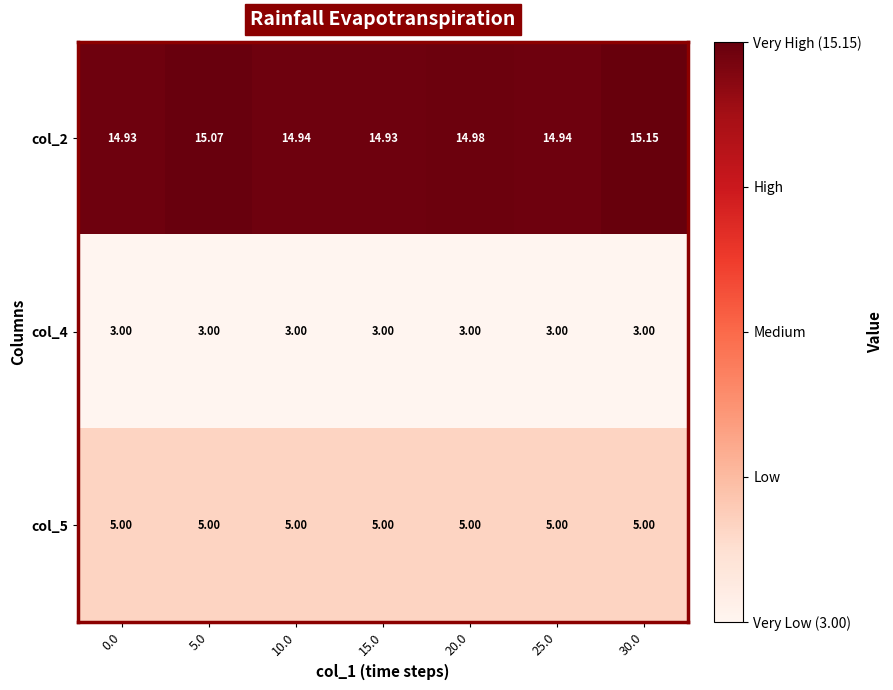

At how many categories does at least one series exceed 14?

7